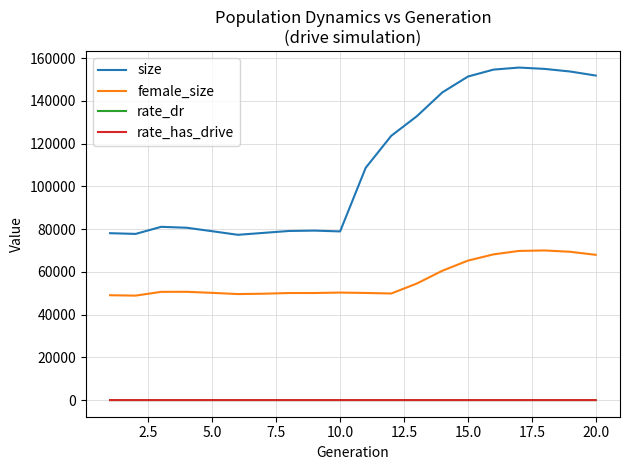

Is this an area chart (filled region under the line)?

No